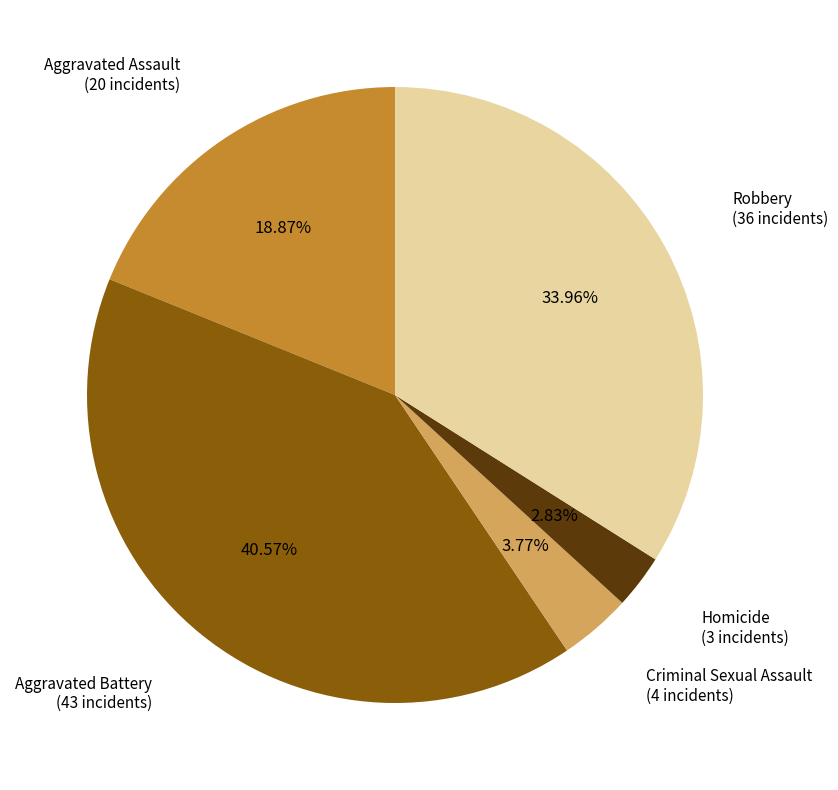

To the nearest percent, what is the difference between the largest and smallest slice percentages?

38%